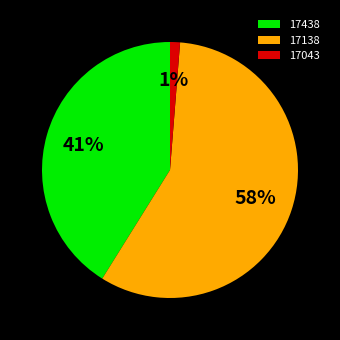

Is there any slice that represents more than half of the pie?

Yes